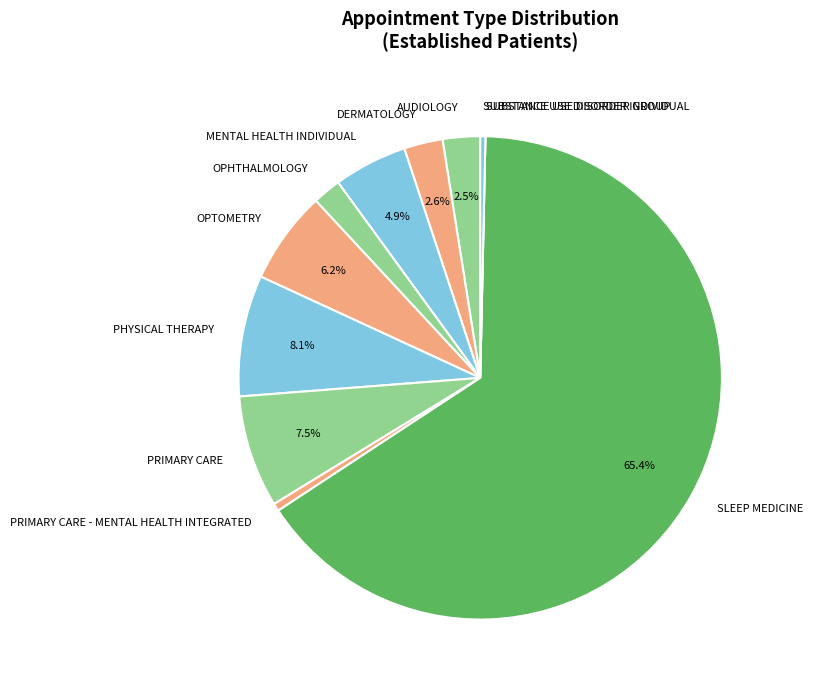

To the nearest percent, what percentage of the pie is MENTAL HEALTH INDIVIDUAL?

5%